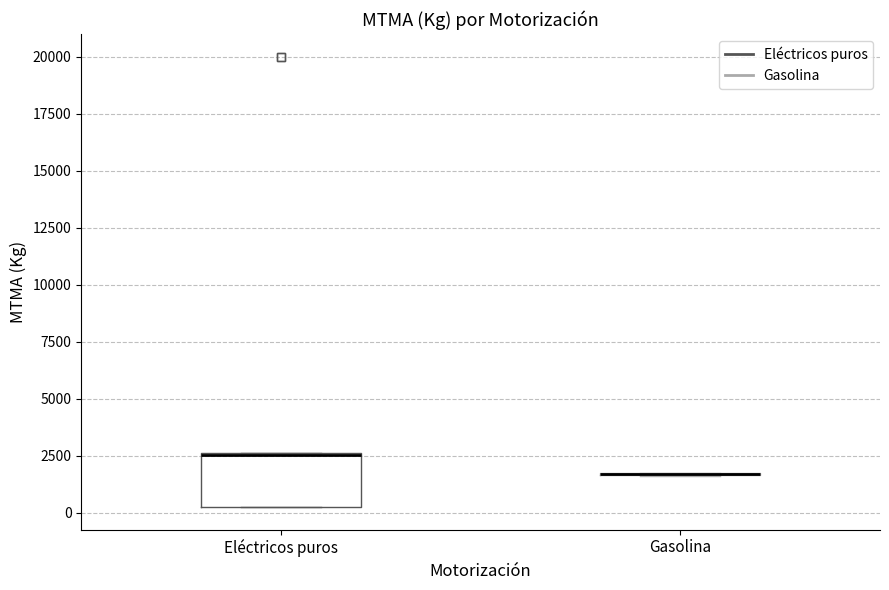

Comparing the boxes themselves (not the whiskers), which one is the tallest?

Eléctricos puros